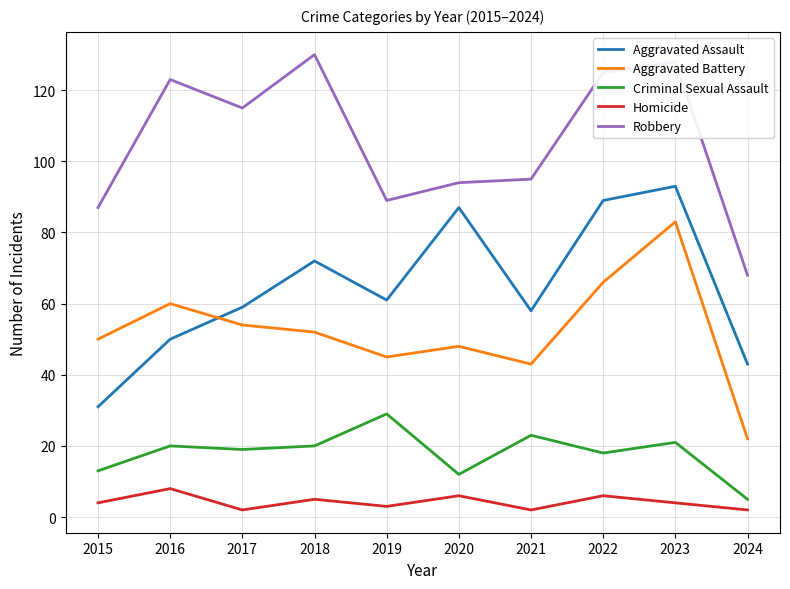

Is the value of Criminal Sexual Assault at 2024 greater than the value of Aggravated Battery at 2024?

No